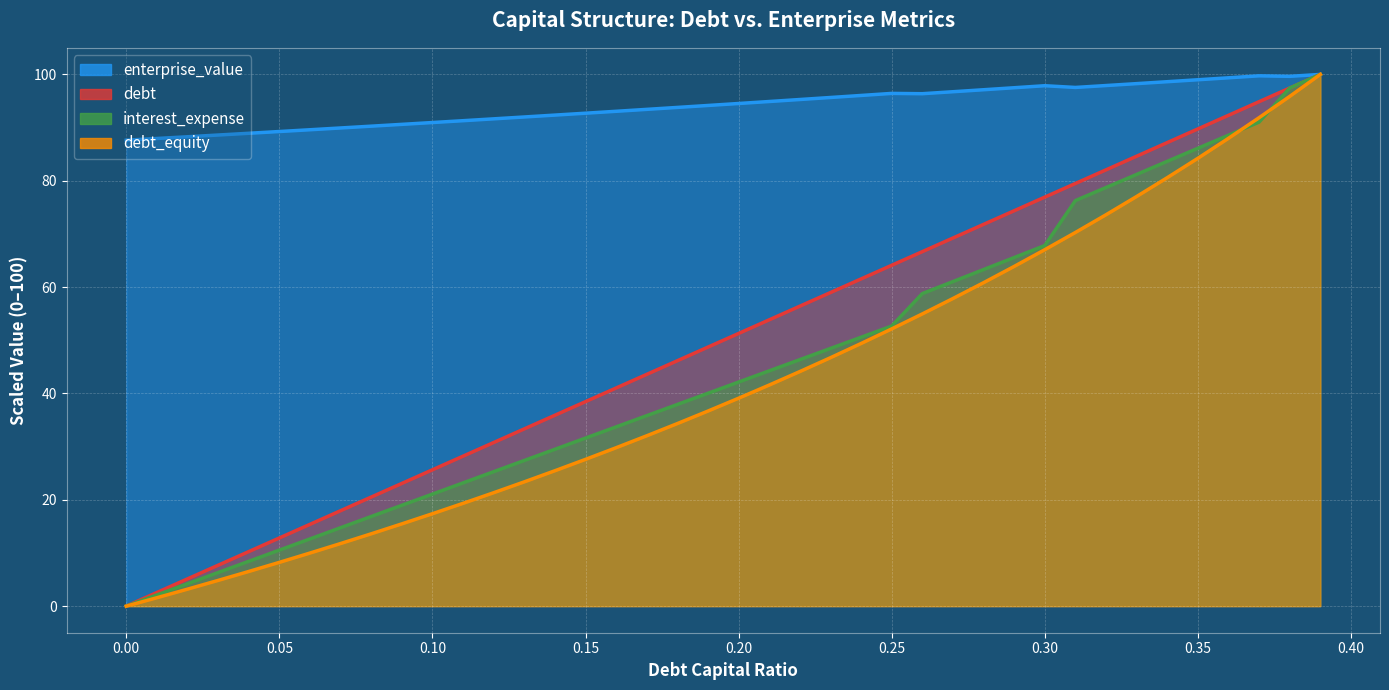

What position from the left is 0.39?

40